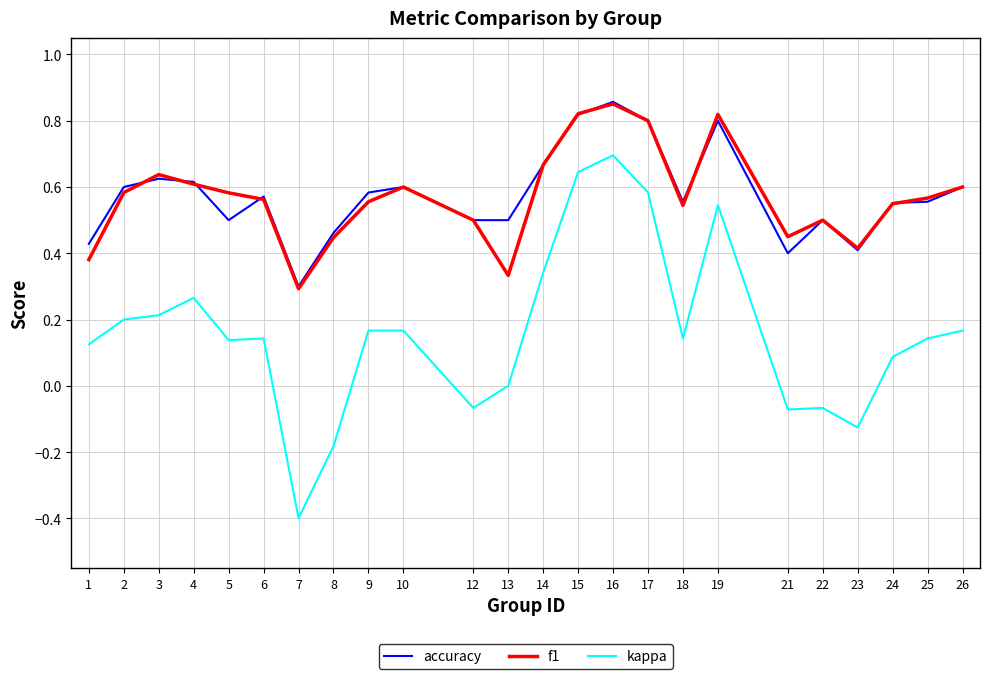

Which series changed the most between 3 and 13?

f1